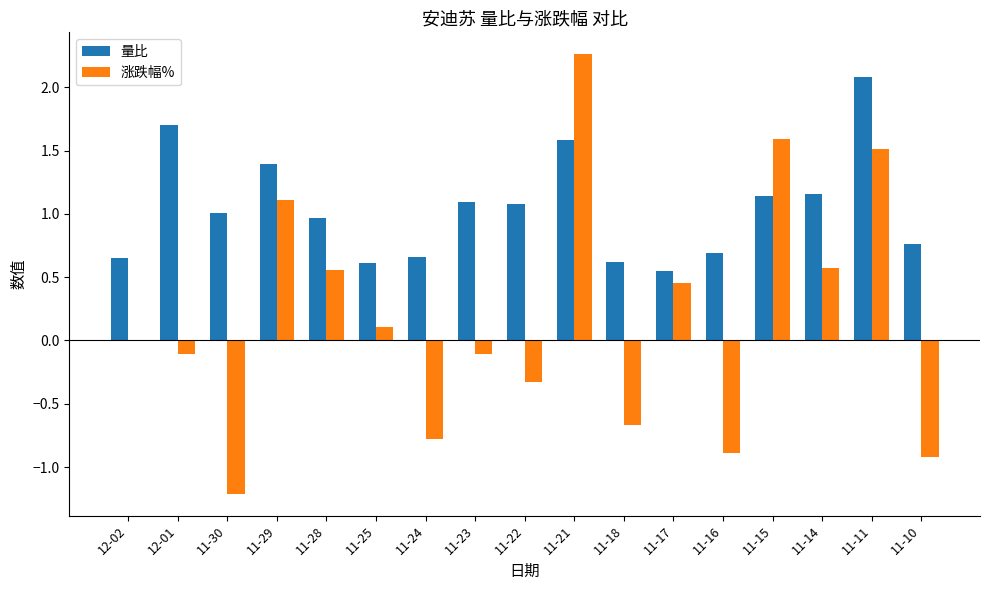

How many series are shown in this chart?

2